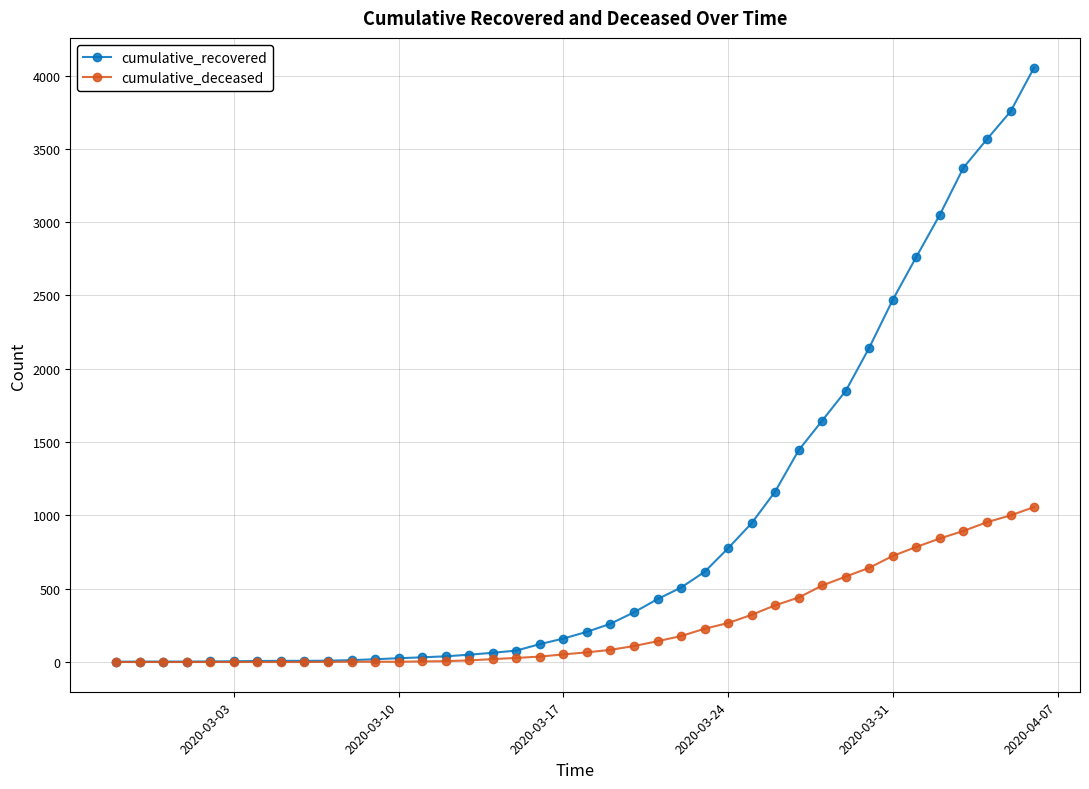

List the series in order of their peak value, lowest first.

cumulative_deceased, cumulative_recovered